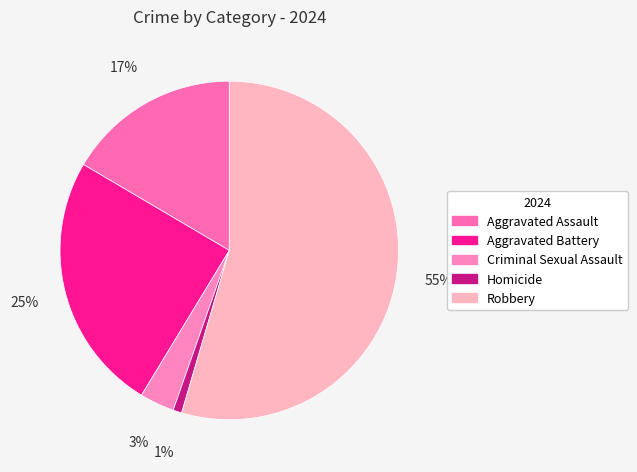

Between Aggravated Battery and Aggravated Assault, which is larger?

Aggravated Battery